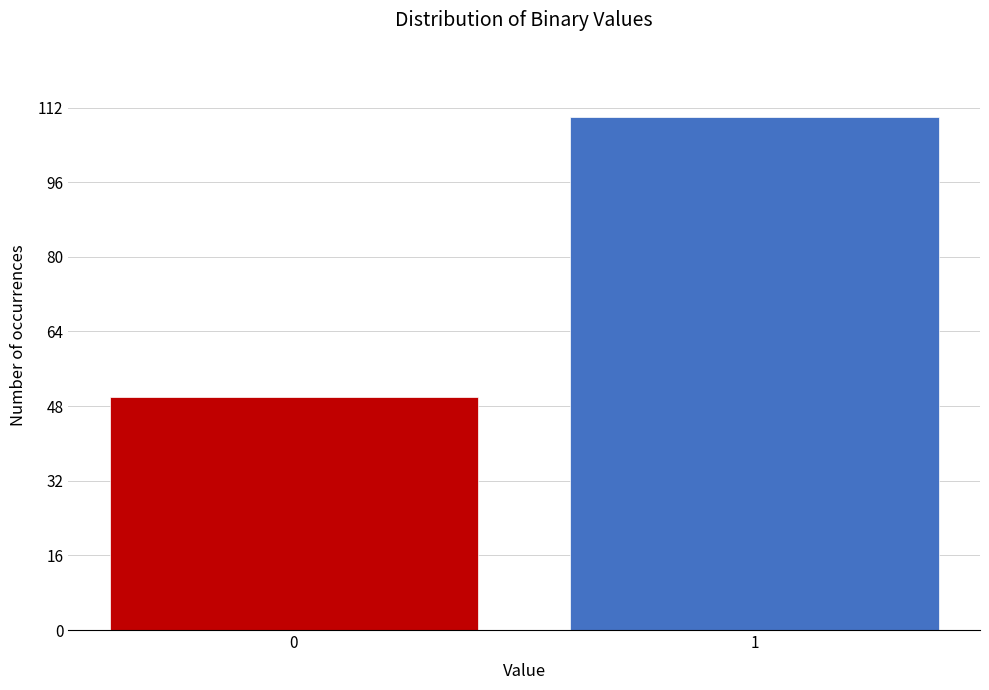

Reading right to left, extract all data points from this chart.

110	50